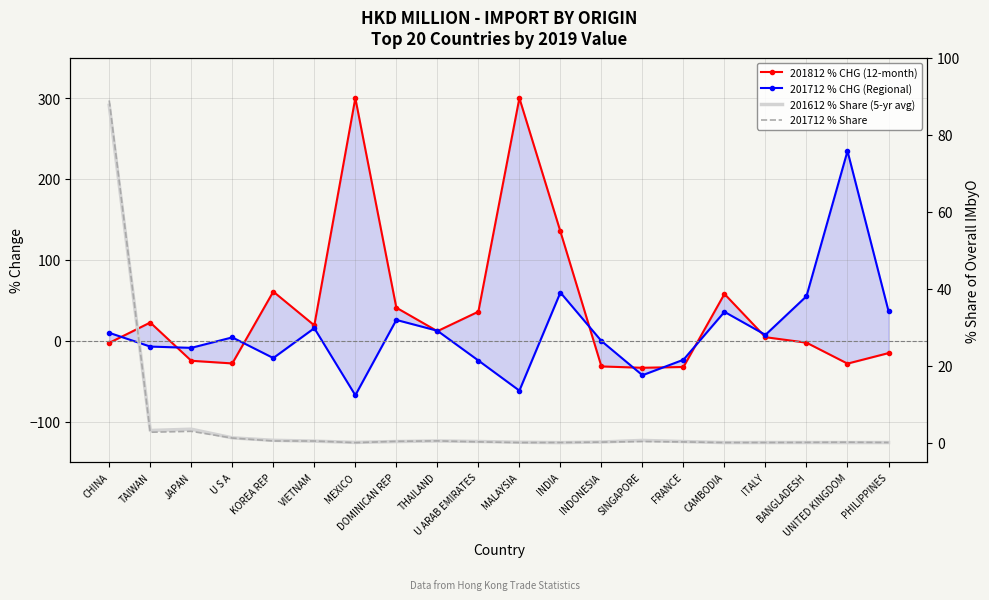

What are all the series names shown in the legend?

201812 % CHG (12-month), 201712 % CHG (Regional), 201612 % Share (5-yr avg), 201712 % Share